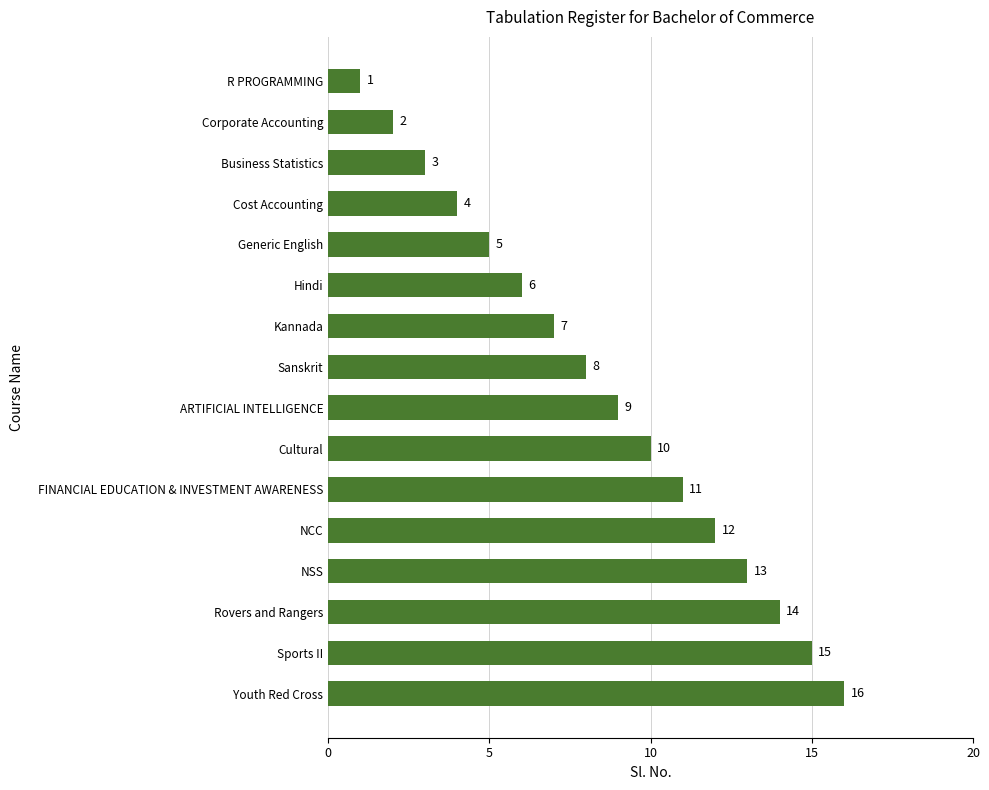

True or false: the data shows 12 at NCC.

True